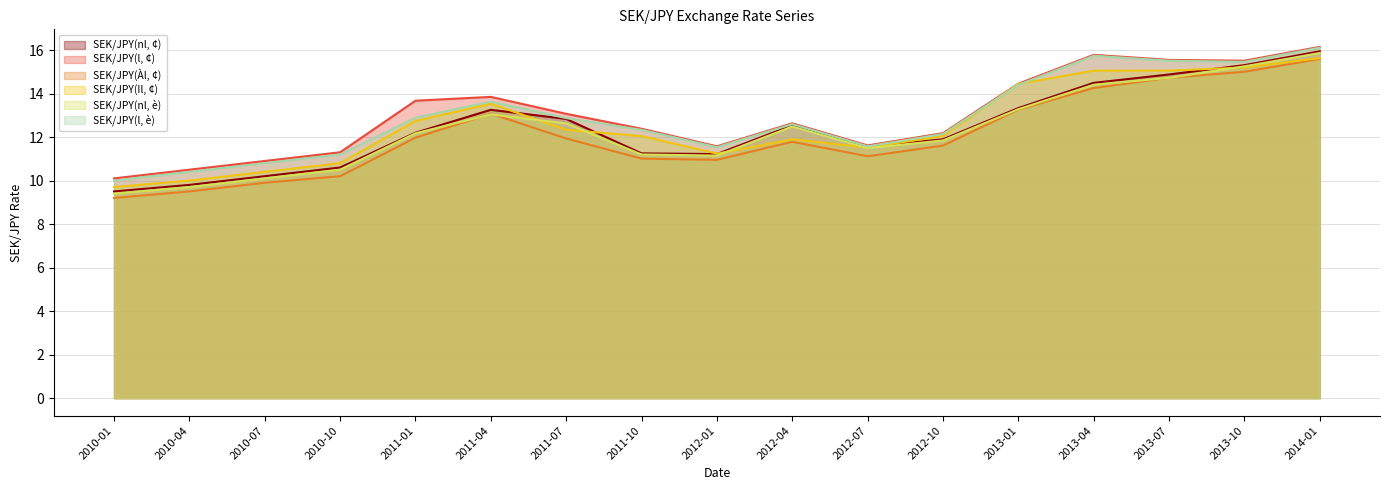

True or false: SEK/JPY(Àl, ¢) and SEK/JPY(nl, ¢) cross at least once.

False